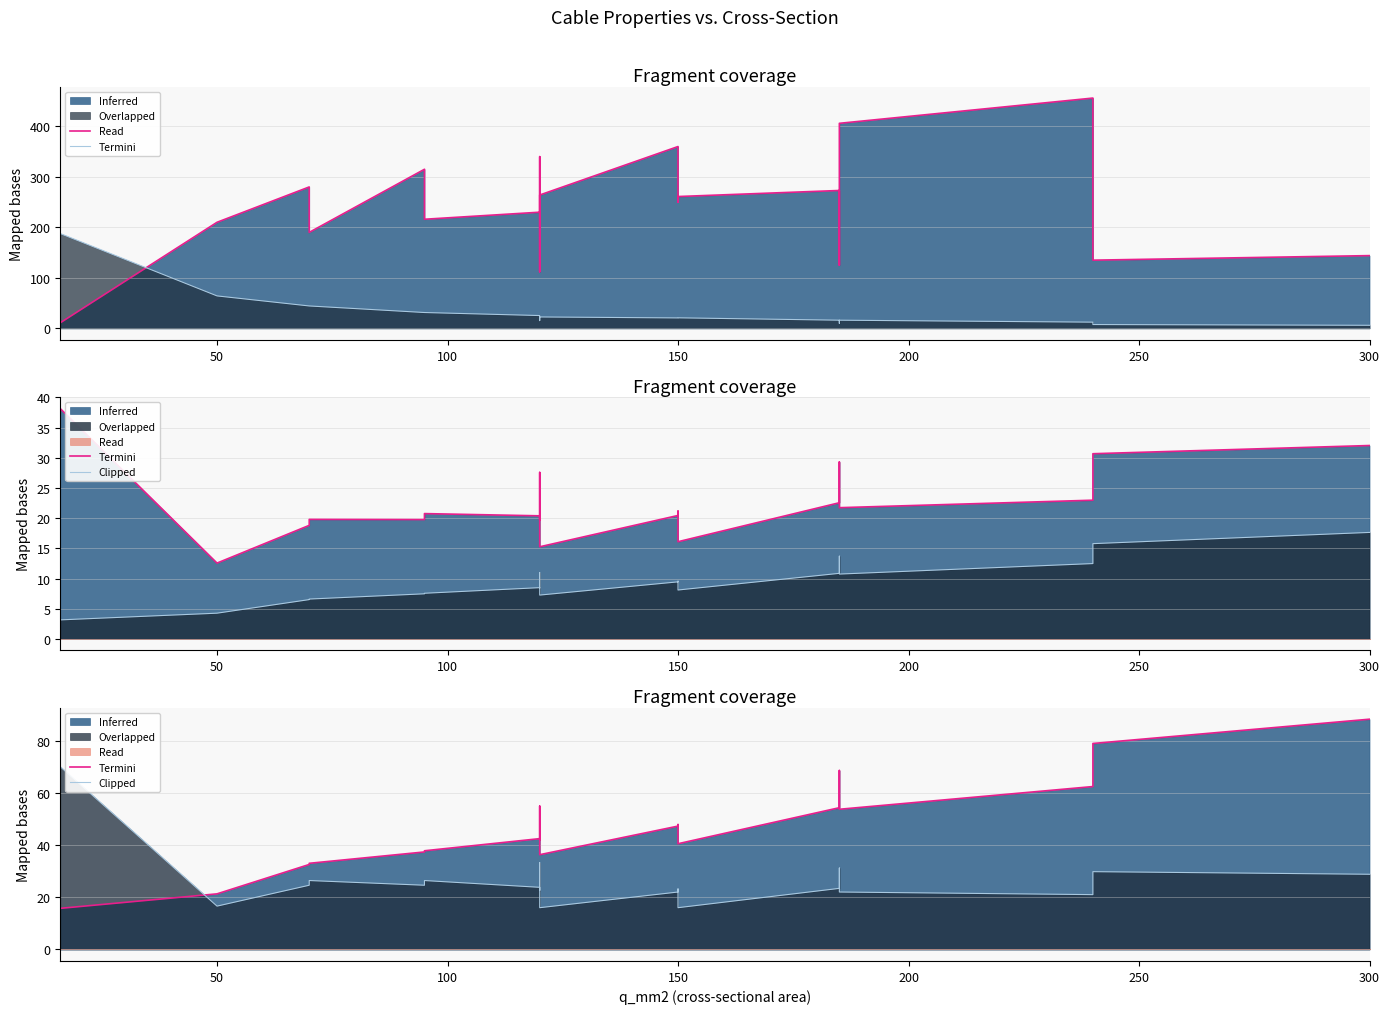

What is the value of the Termini point at the 18th from the left?

63.1